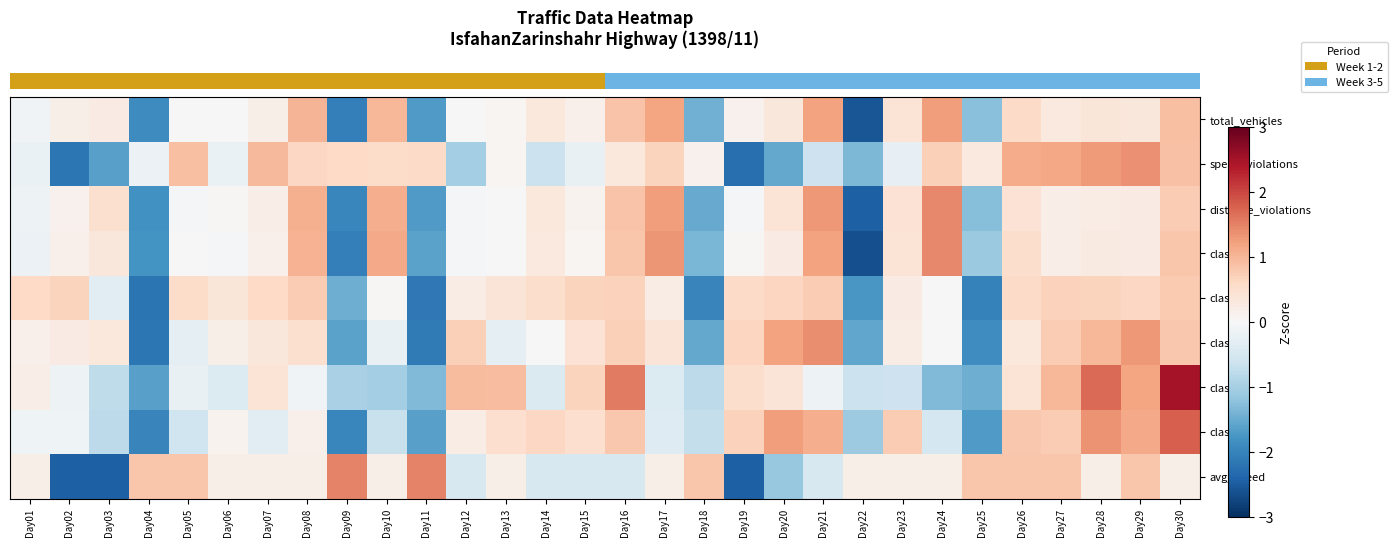

At how many categories does at least one series exceed 0?

30